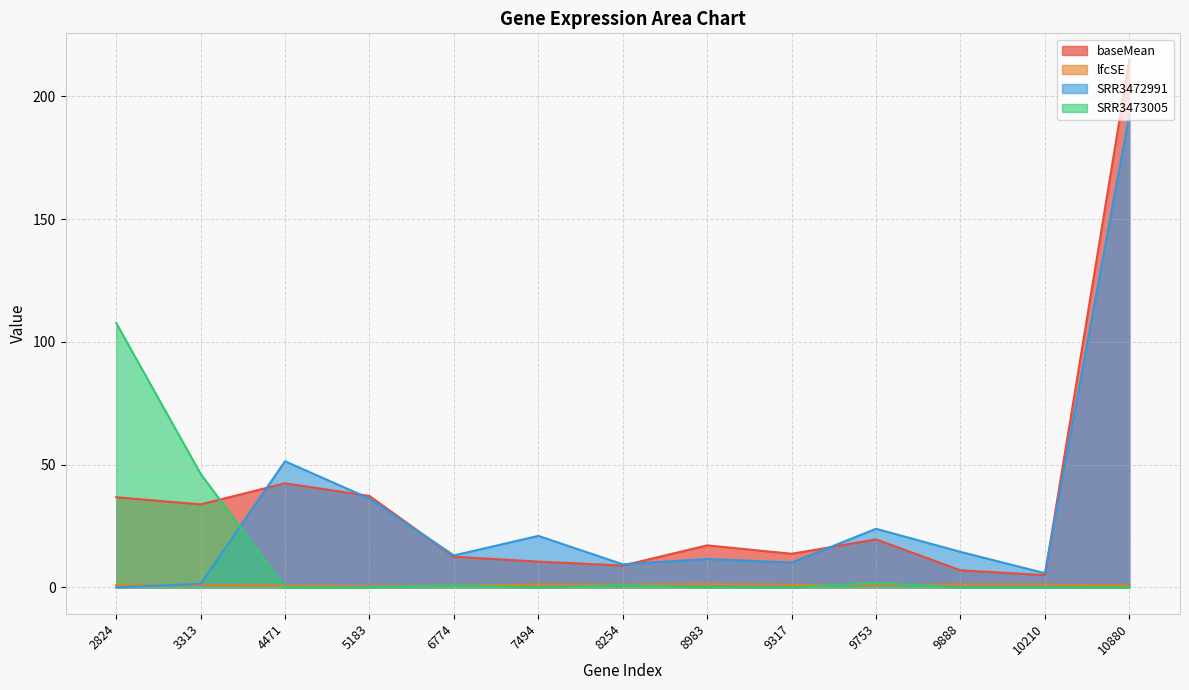

Is it true that lfcSE equals 1.3 at 8983?

True